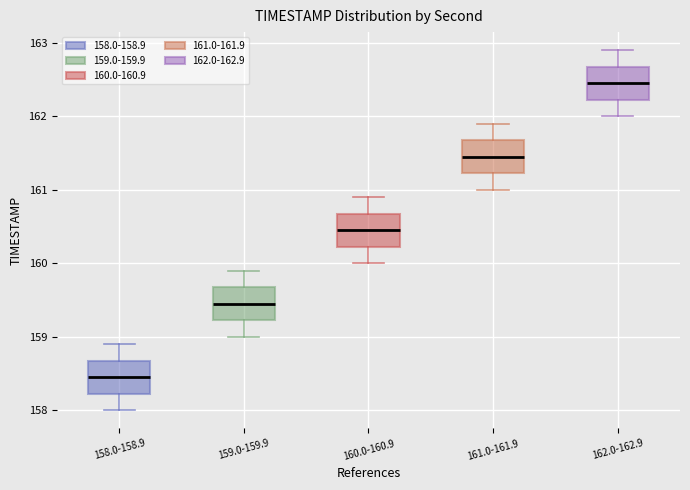

Reading left to right, transcribe this box plot: for each box, give where its median line is, the range the box spans, and where its two whiskers end, as read against the y-axis. The values are not printed on the chart, so give them approximately, as read against the axis.

158.0-158.9: median 158.5, box 158.2 to 158.7, whiskers 158.0 to 158.9
159.0-159.9: median 159.5, box 159.2 to 159.7, whiskers 159.0 to 159.9
160.0-160.9: median 160.5, box 160.2 to 160.7, whiskers 160.0 to 160.9
161.0-161.9: median 161.5, box 161.2 to 161.7, whiskers 161.0 to 161.9
162.0-162.9: median 162.5, box 162.2 to 162.7, whiskers 162.0 to 162.9